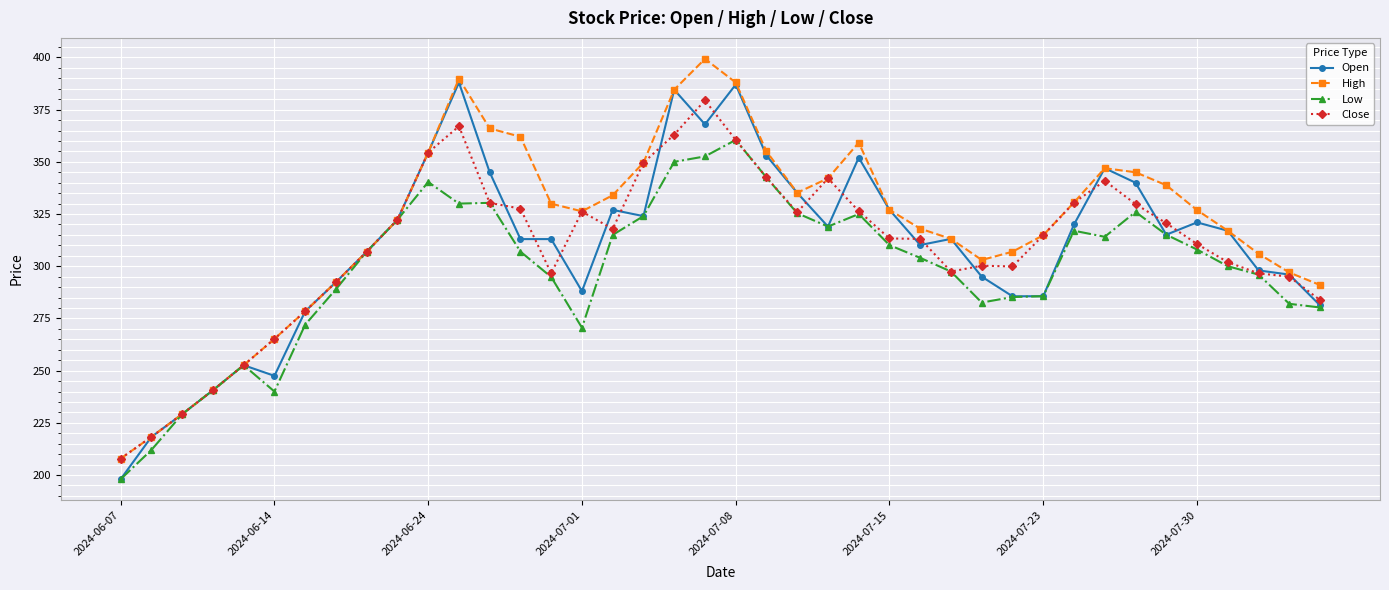

At how many categories does at least one series exceed 376?

4